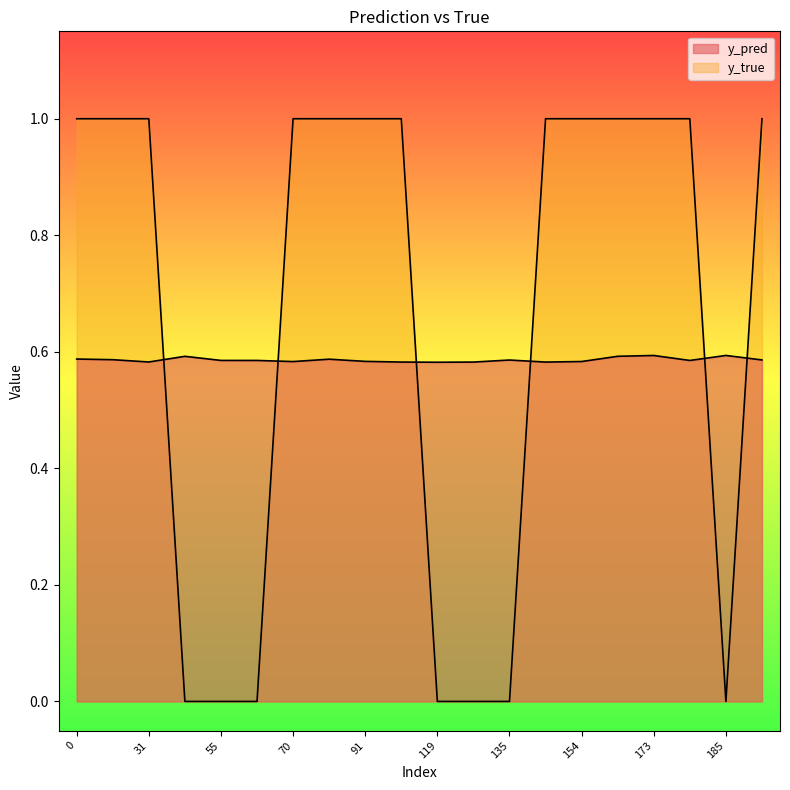

Where do y_true and y_pred first cross each other?

31 and 43